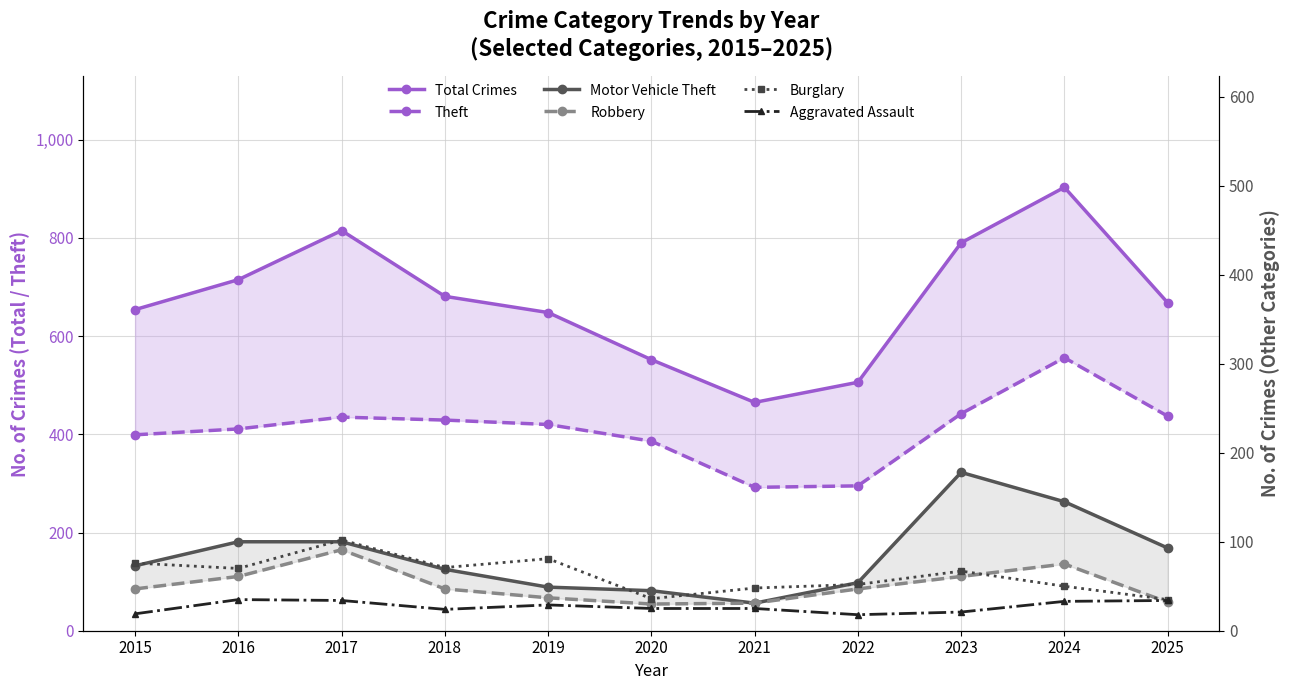

How many lines are shown in the chart?

6